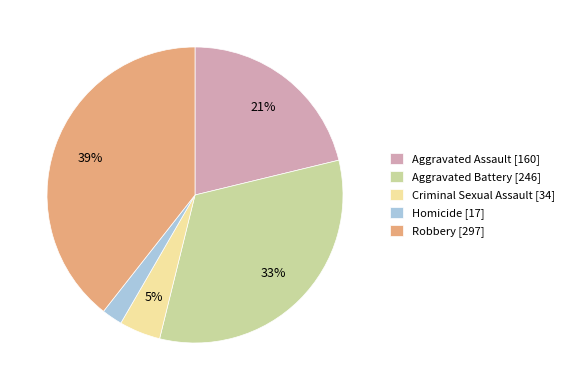

How many segments does this pie chart have?

5